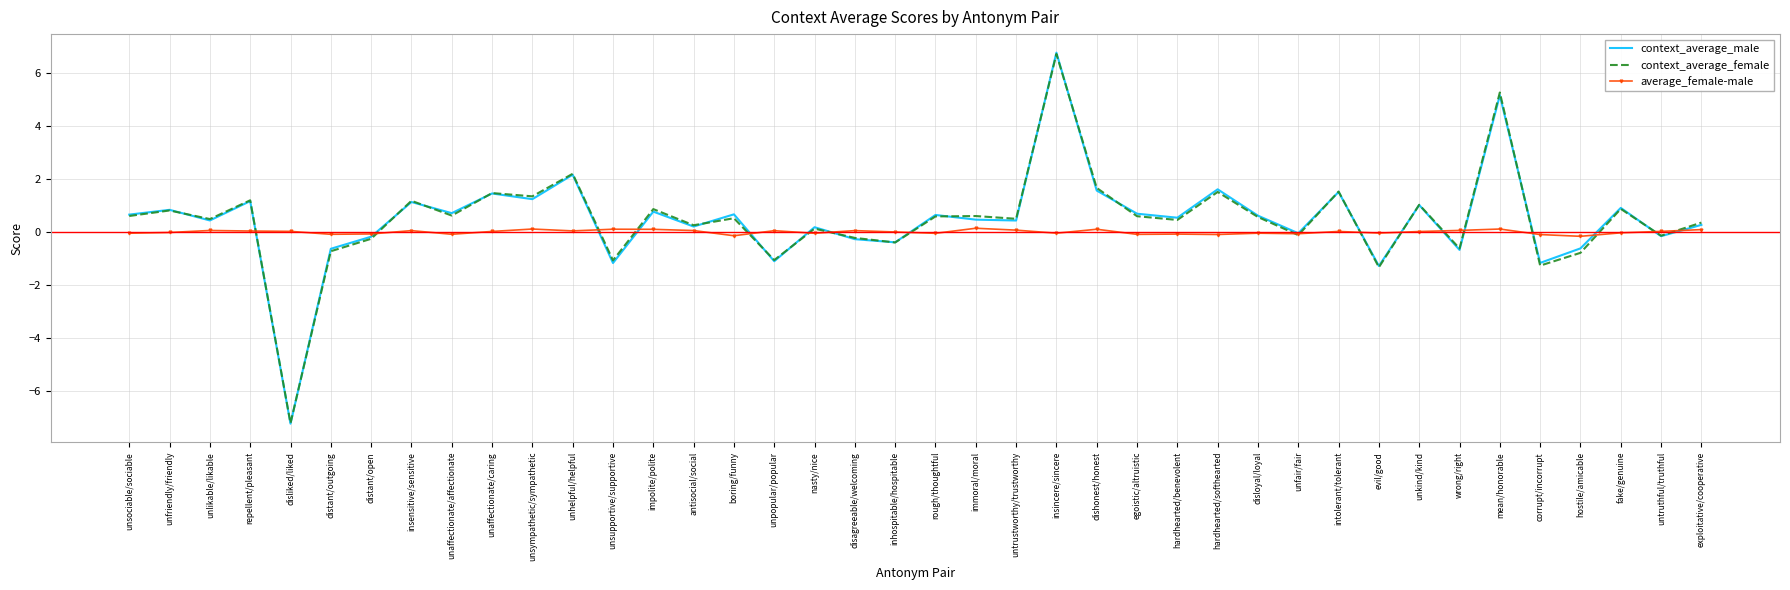

Is it true that average_female-male equals -0.0 at inhospitable/hospitable?

True